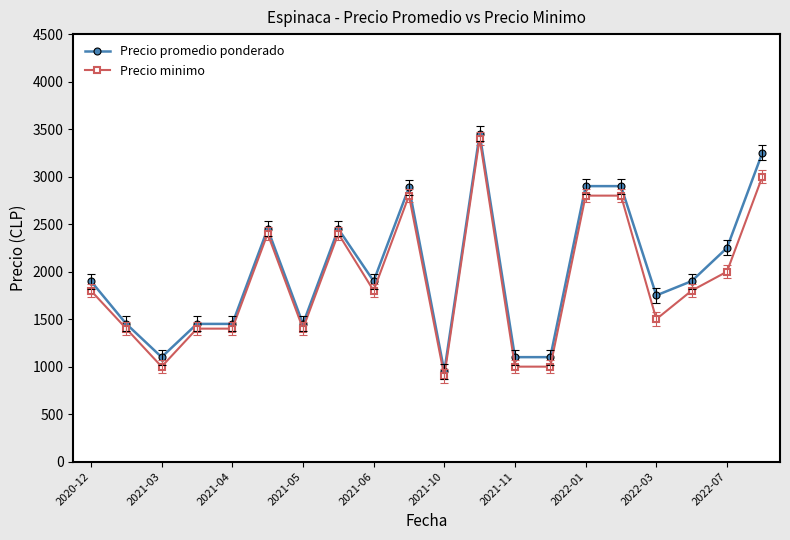

What is the minimum value for Precio promedio ponderado?

950